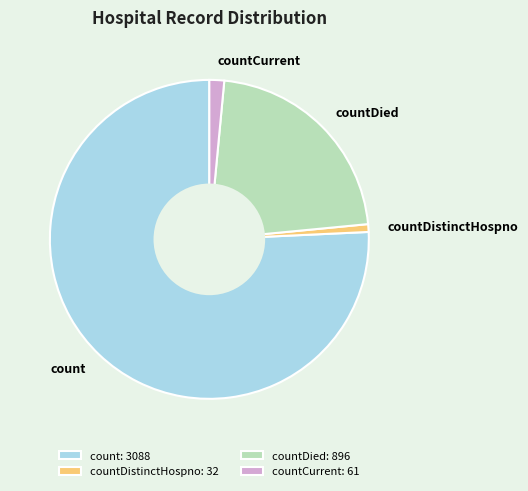

Combined, do count and countCurrent account for over 50%?

Yes